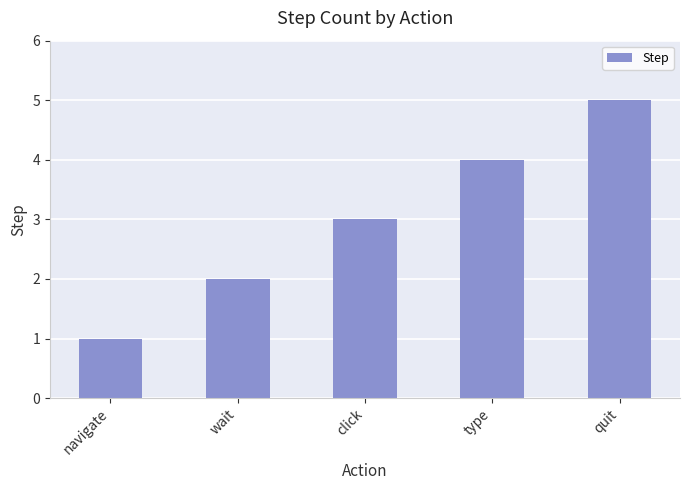

Reading right to left, what are all the values shown in this chart?

5	4	3	2	1